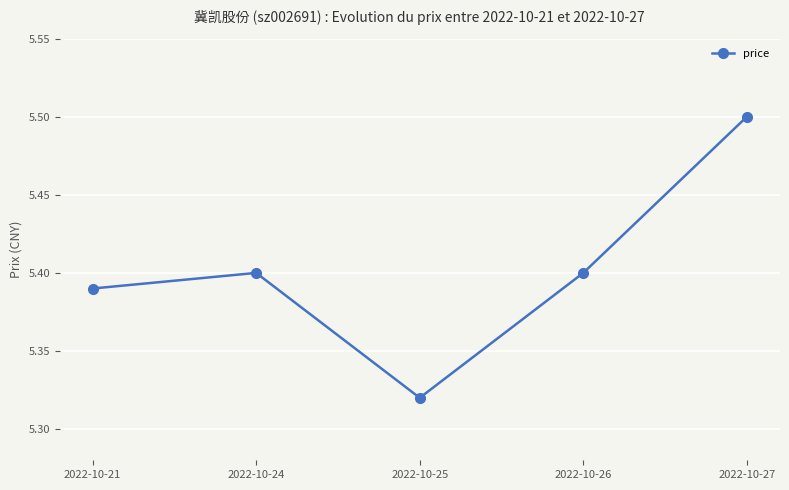

What is the value of the 5th point from the left?

5.5